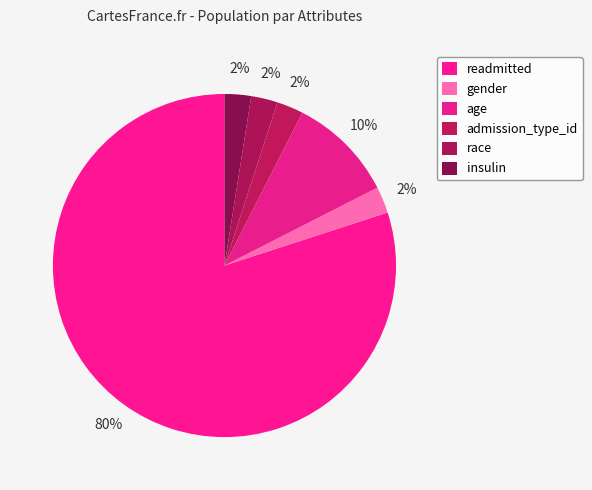

True or false: readmitted accounts for 80% of the total.

True